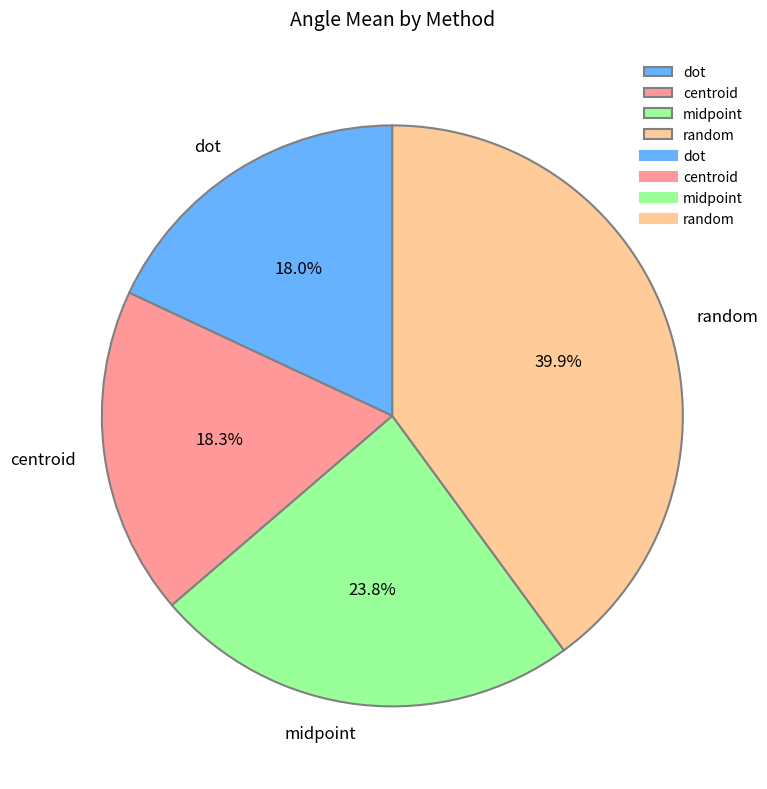

Which category has the biggest portion of the pie?

random